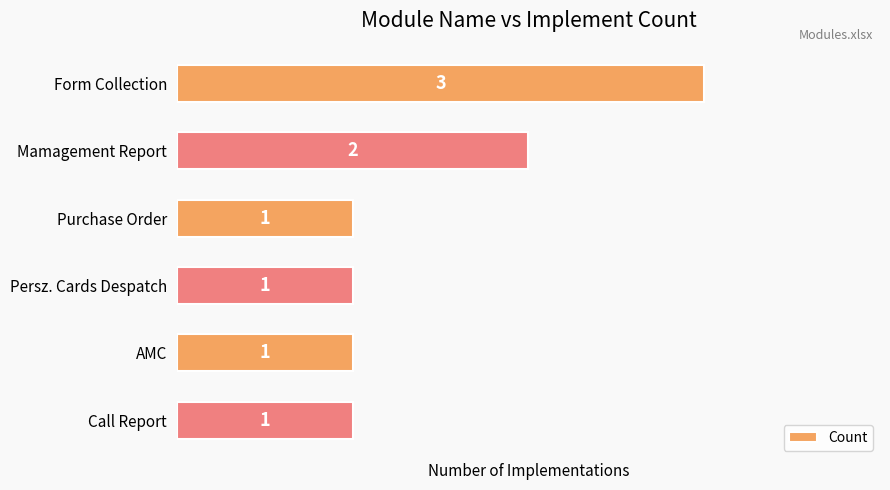

Where is the data nearest to the value 2?

Mamagement Report